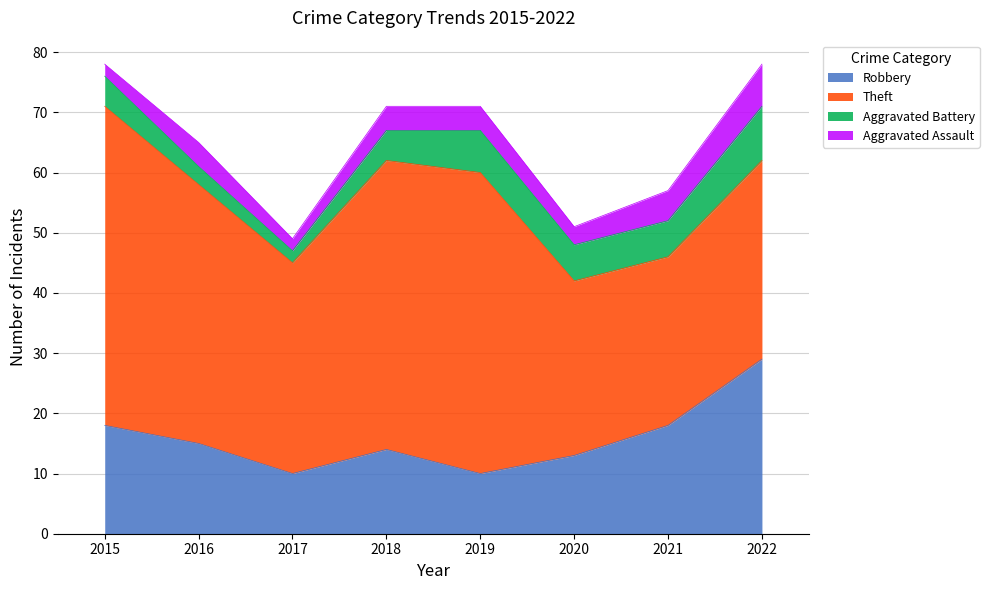

What is the average value of the Robbery series?

16